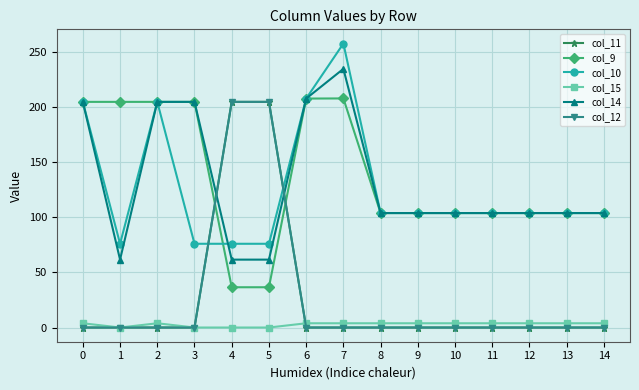

How many interior local peaks does the col_9 series have?

1